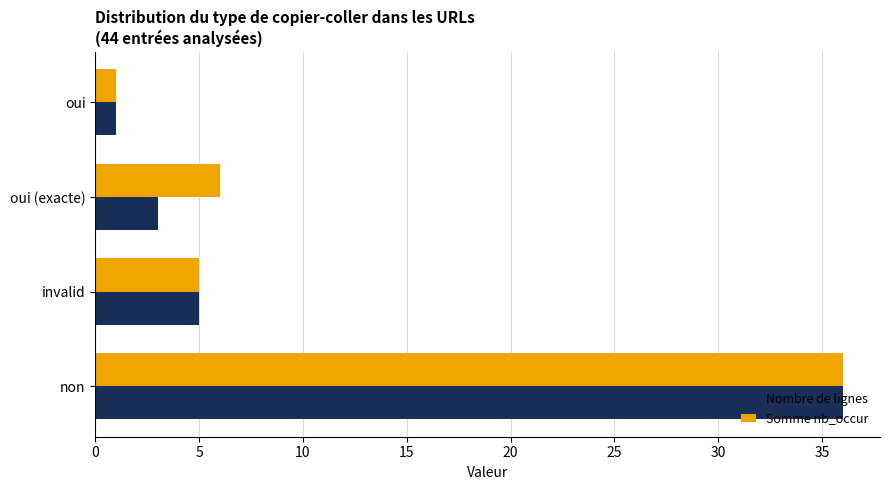

At which label is Somme nb_occur closest to 18?

oui (exacte)